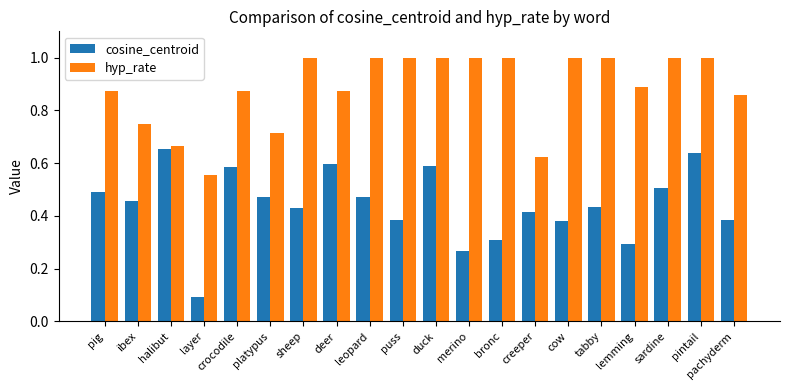

Which series has the widest spread of values?

cosine_centroid